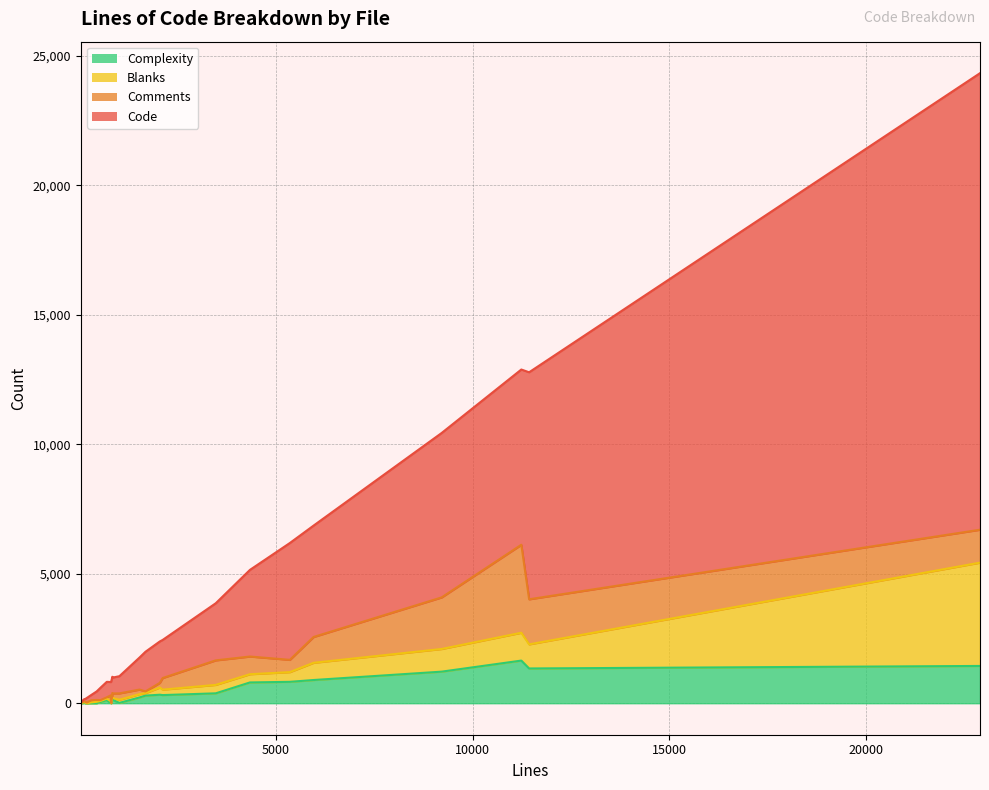

Does the chart have visible grid lines?

Yes